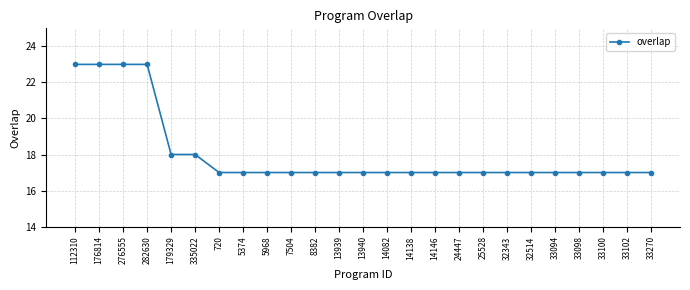

Approximately how many times larger is the value at 13940 compared to 112310?

0.7